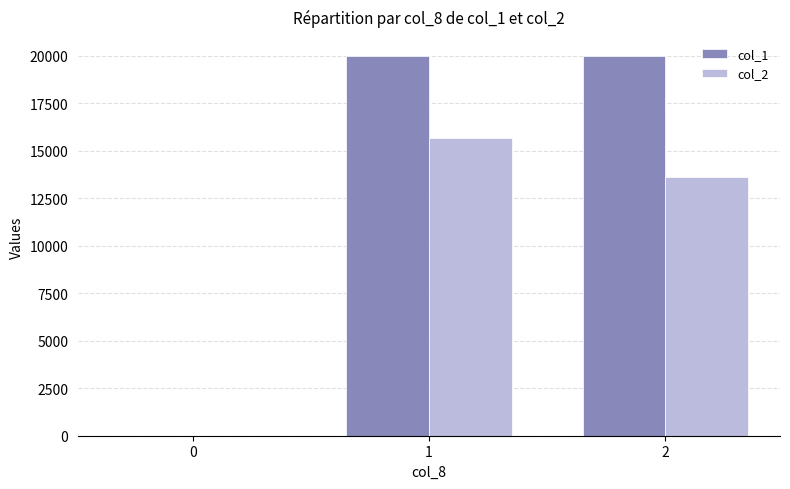

Count the number of data series in this chart.

2